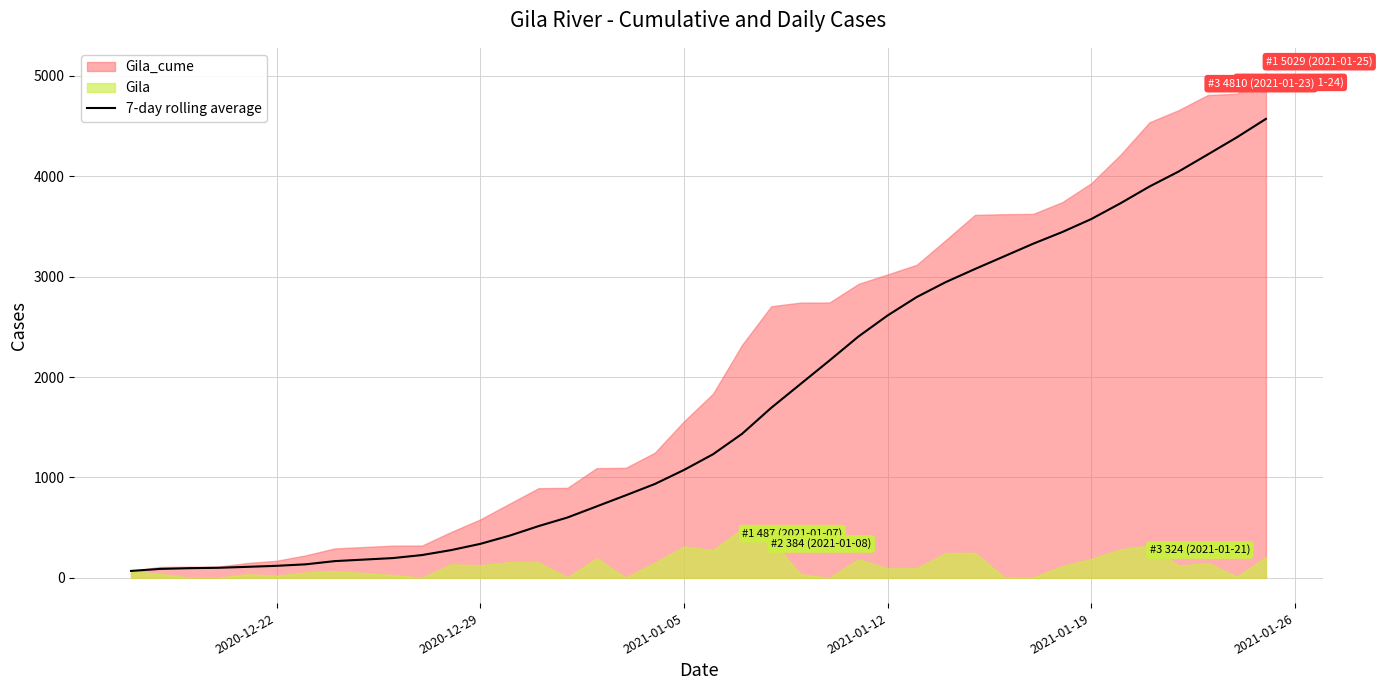

What is the maximum value for 7-day rolling average?

4572.6